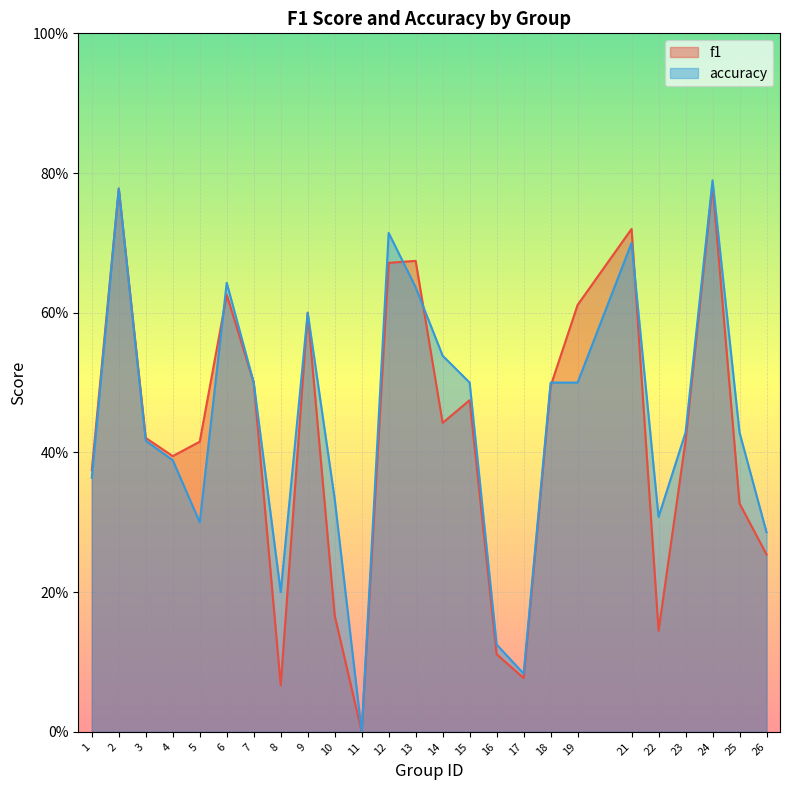

How many intersections are there between f1 and accuracy?

5